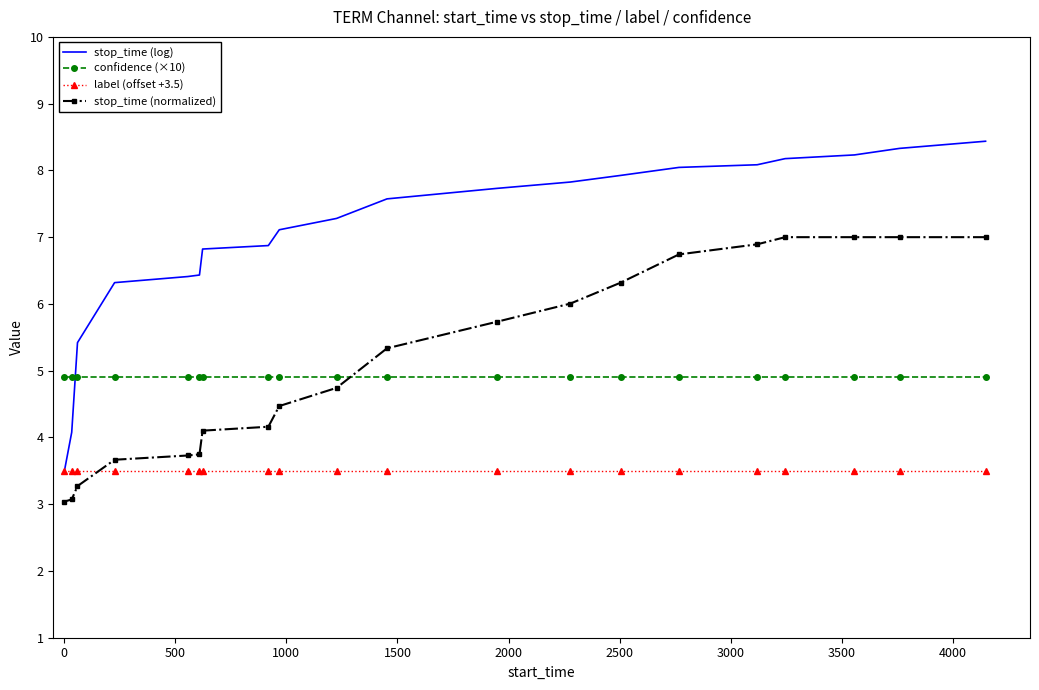

True or false: confidence (×10) and label (offset +3.5) intersect in this chart.

False